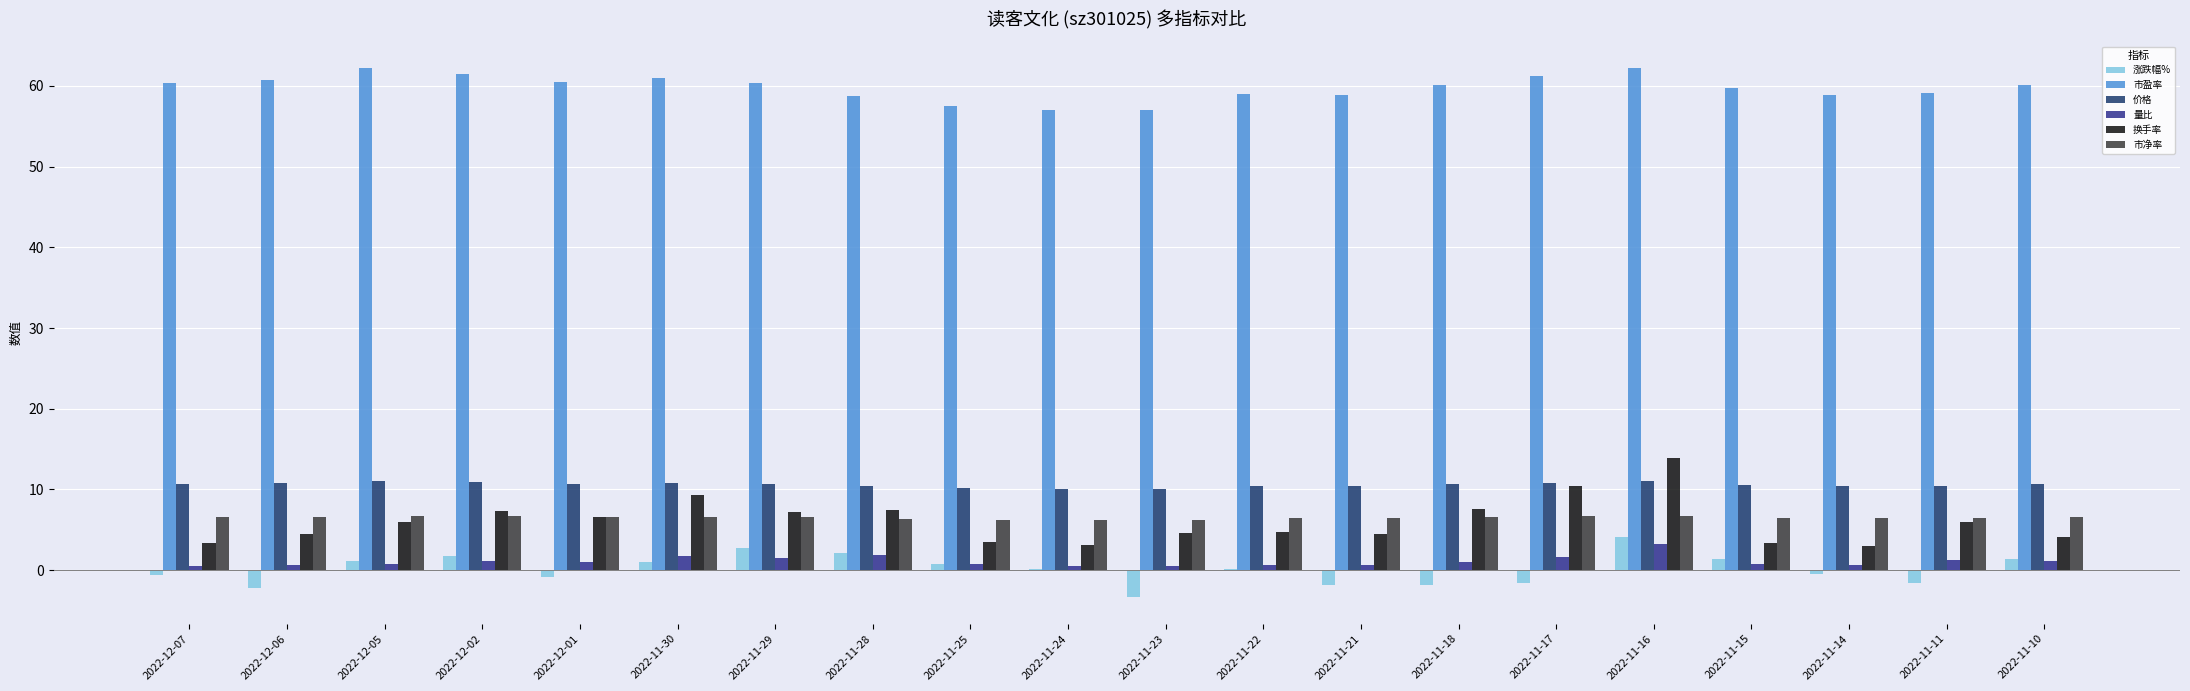

At which category is the sum across all series the highest?

2022-11-16